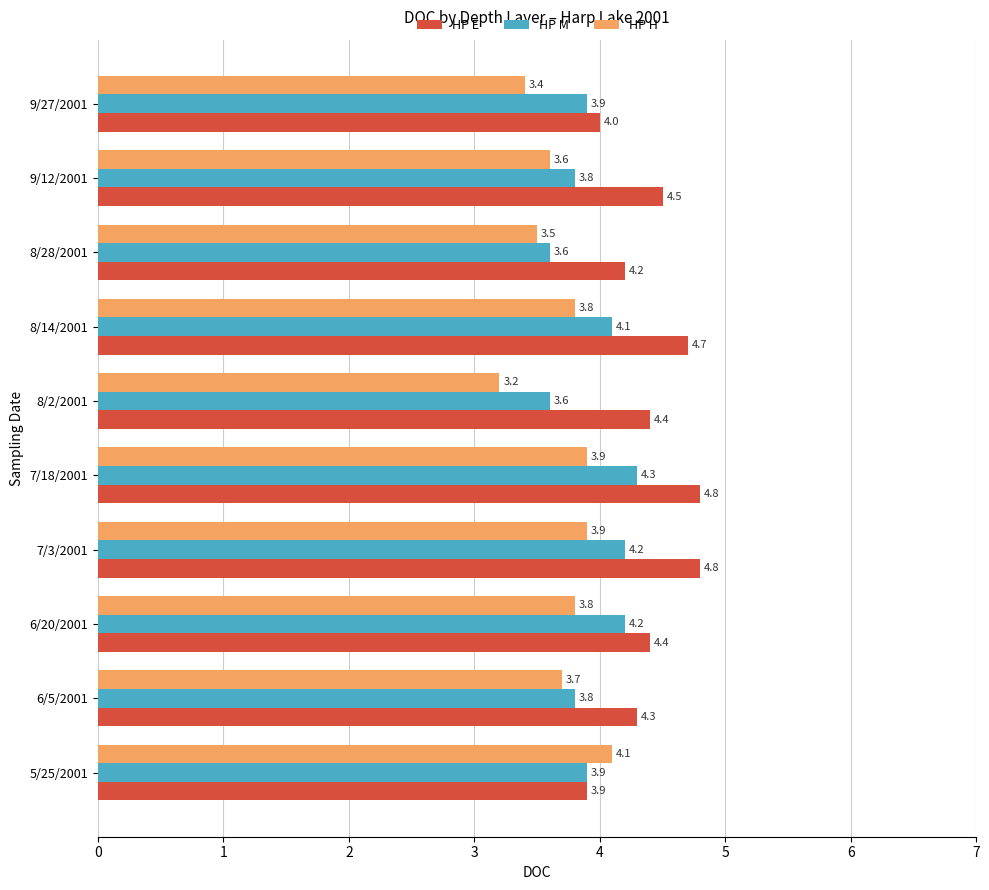

What is the maximum value for HP H?

4.1